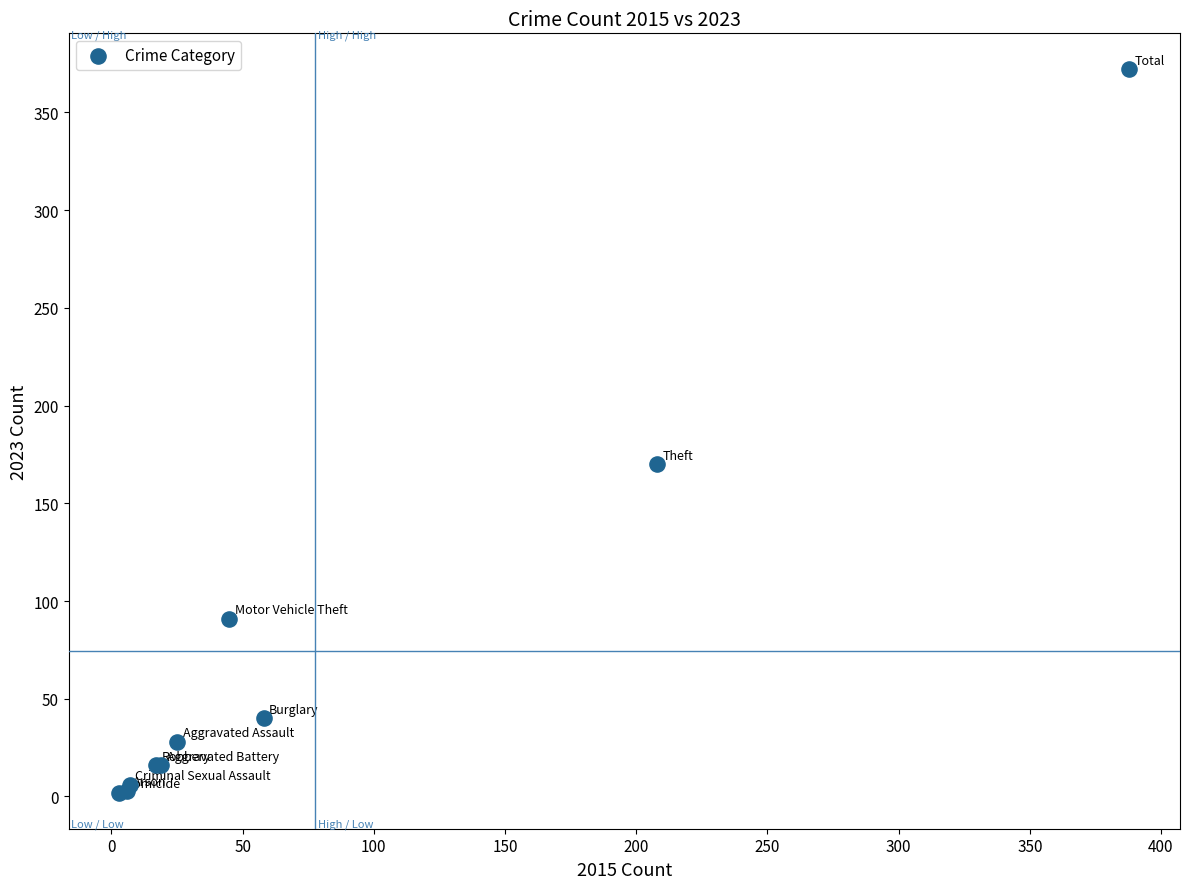

What Y value in the scatter plot is closest to 187?

170